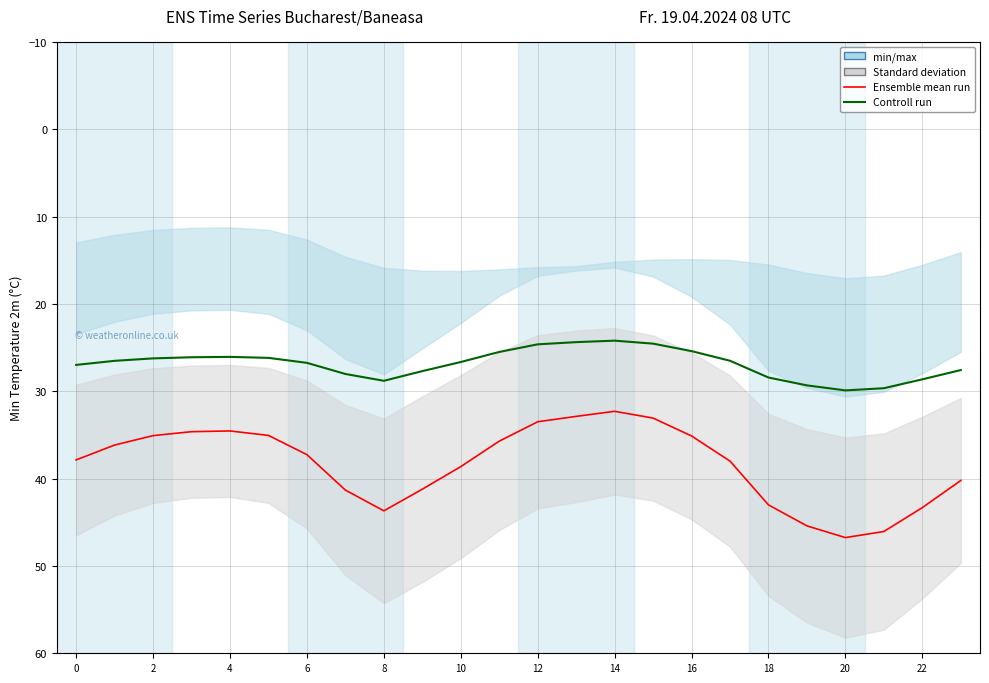

What is the average value of the Controll run series?

26.9